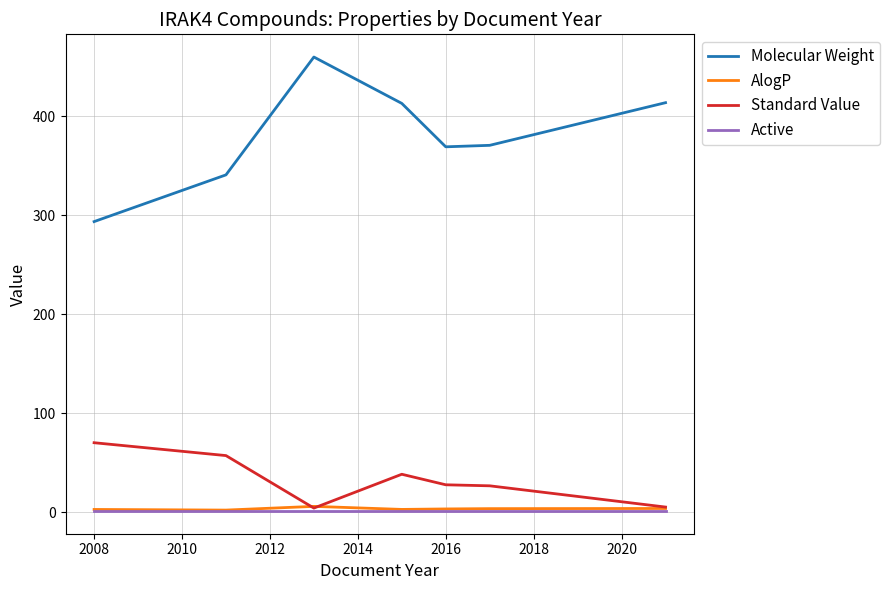

What is the maximum value shown in the chart?

459.6